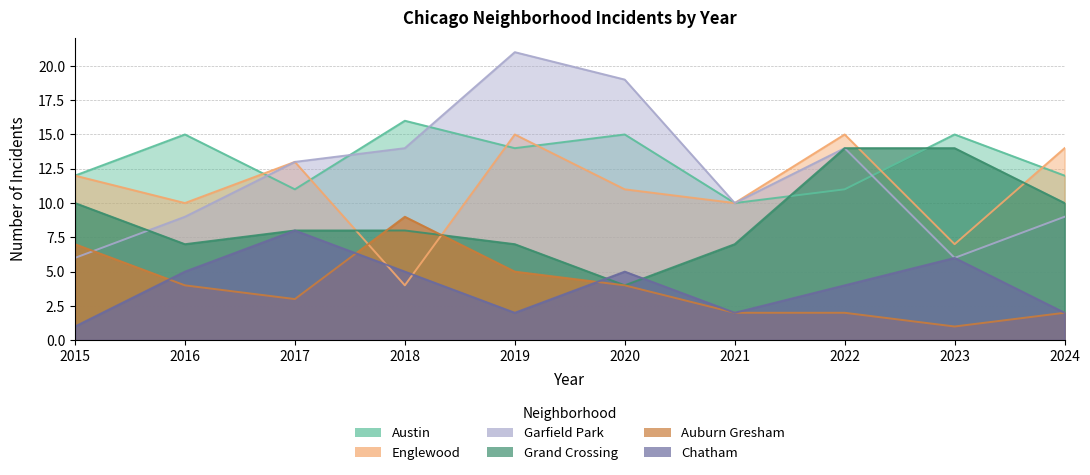

What is the sum of the Garfield Park values at 2024 and 2017?

22